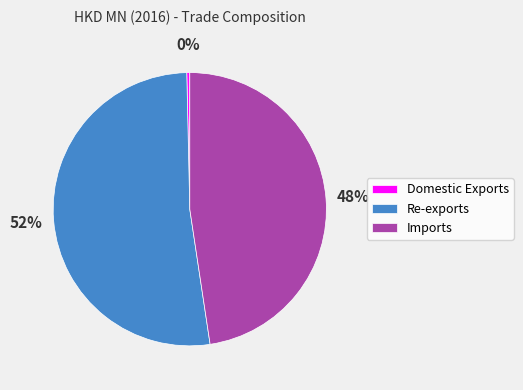

Which category has the smallest portion of the pie?

Domestic Exports